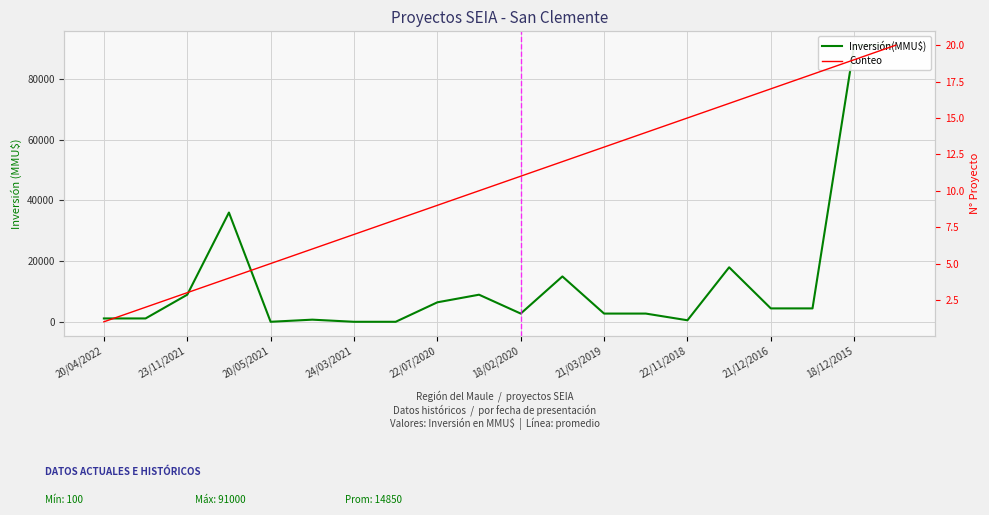

Rank the series at 24/03/2021 from lowest to highest value.

Conteo, Inversión(MMU$)